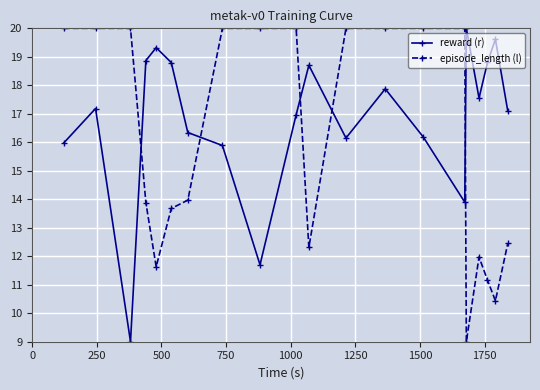

Rank the series by their average value, from lowest to highest.

episode_length (l), reward (r)